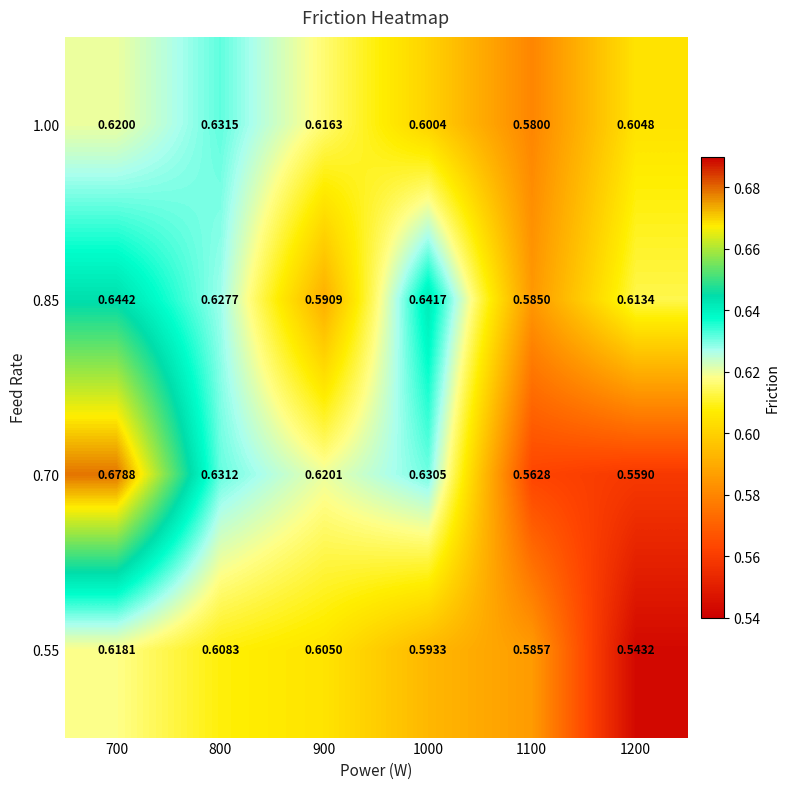

Is the value of 0.55 at 1100 greater than the value of 1.00 at 800?

No